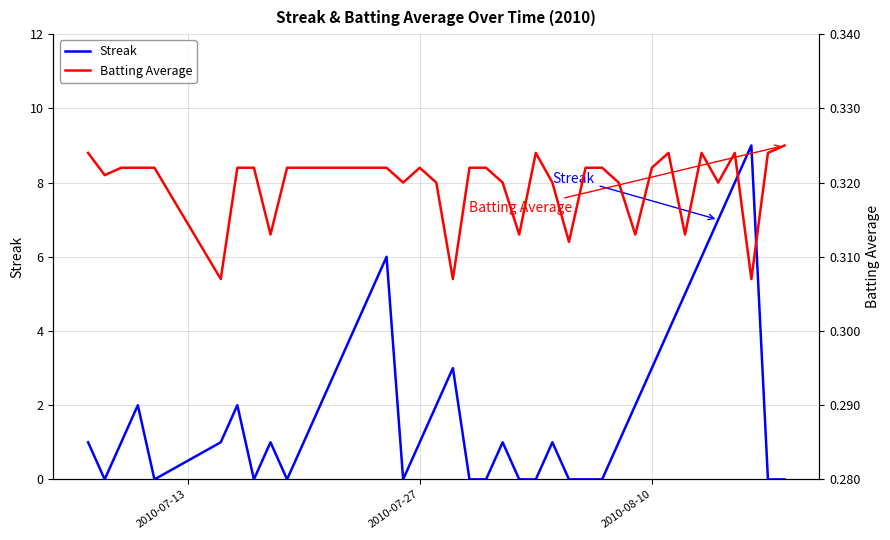

True or false: Batting Average and Streak intersect in this chart.

True